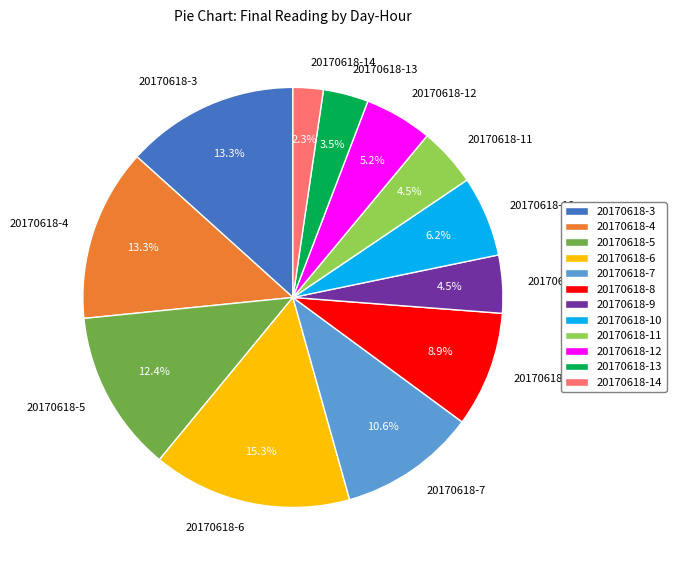

Is the sum of 20170618-5 and 20170618-8 greater than half?

No